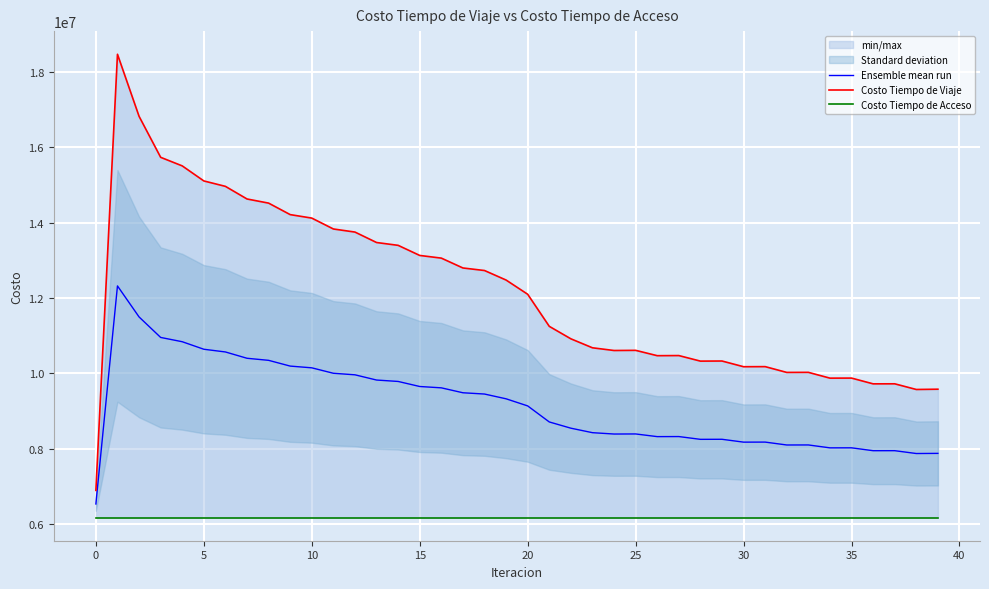

What is the lowest value of the Ensemble mean run series?

6537639.4